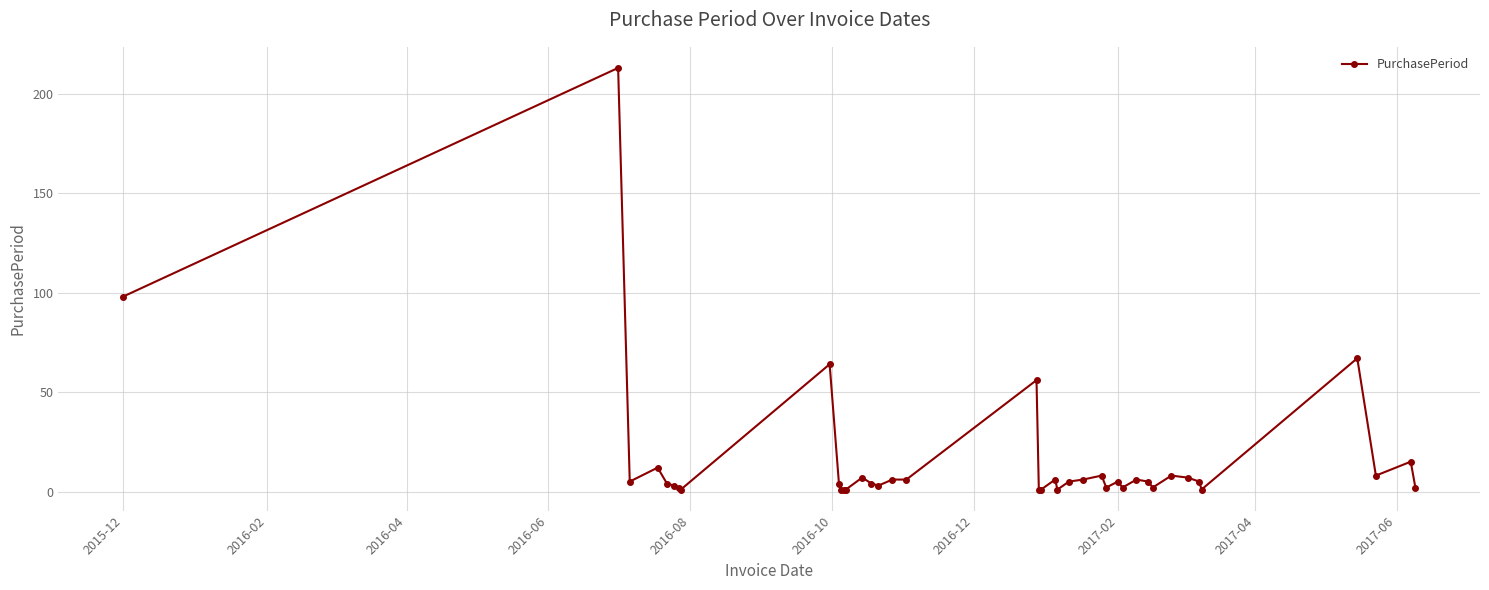

What is the greatest value displayed?

213